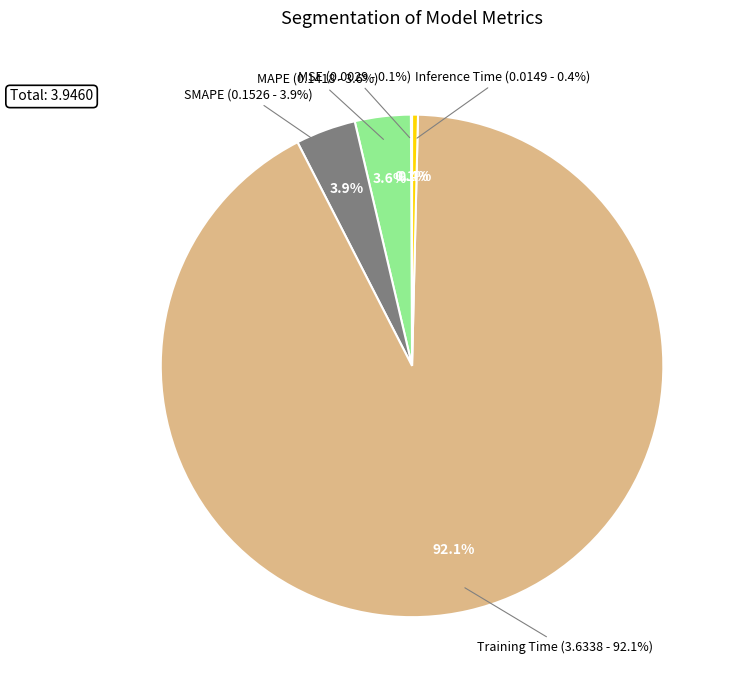

How many slices are in this pie chart?

5